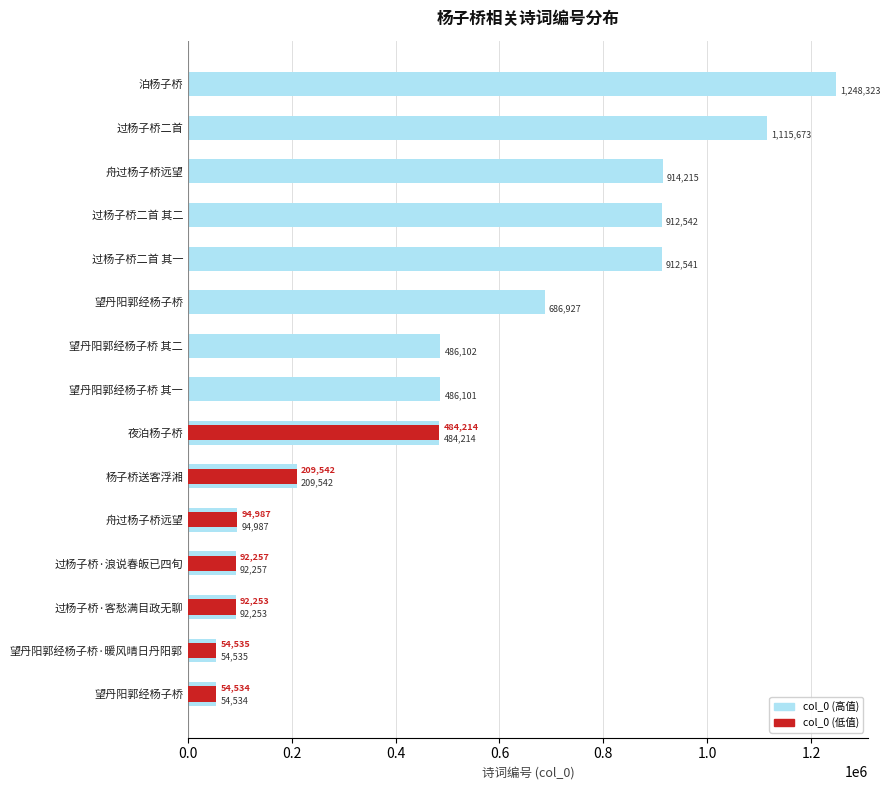

Between 望丹阳郭经杨子桥 其二 and 夜泊杨子桥, which series saw the biggest shift?

col_0 (低值)